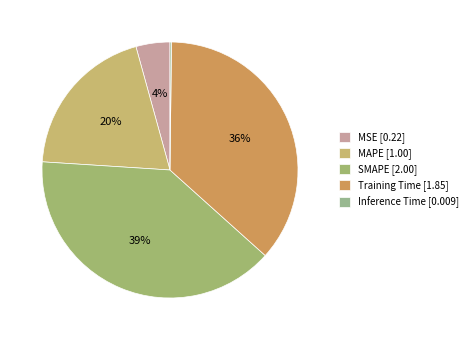

How many segments does this pie chart have?

5